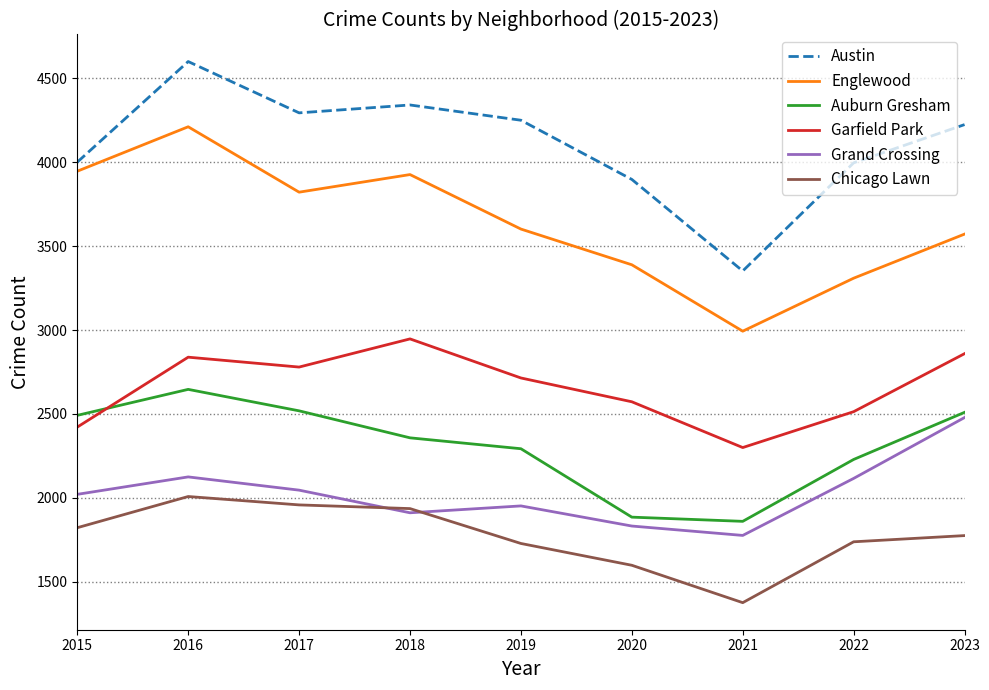

What is the maximum value shown in the chart?

4601